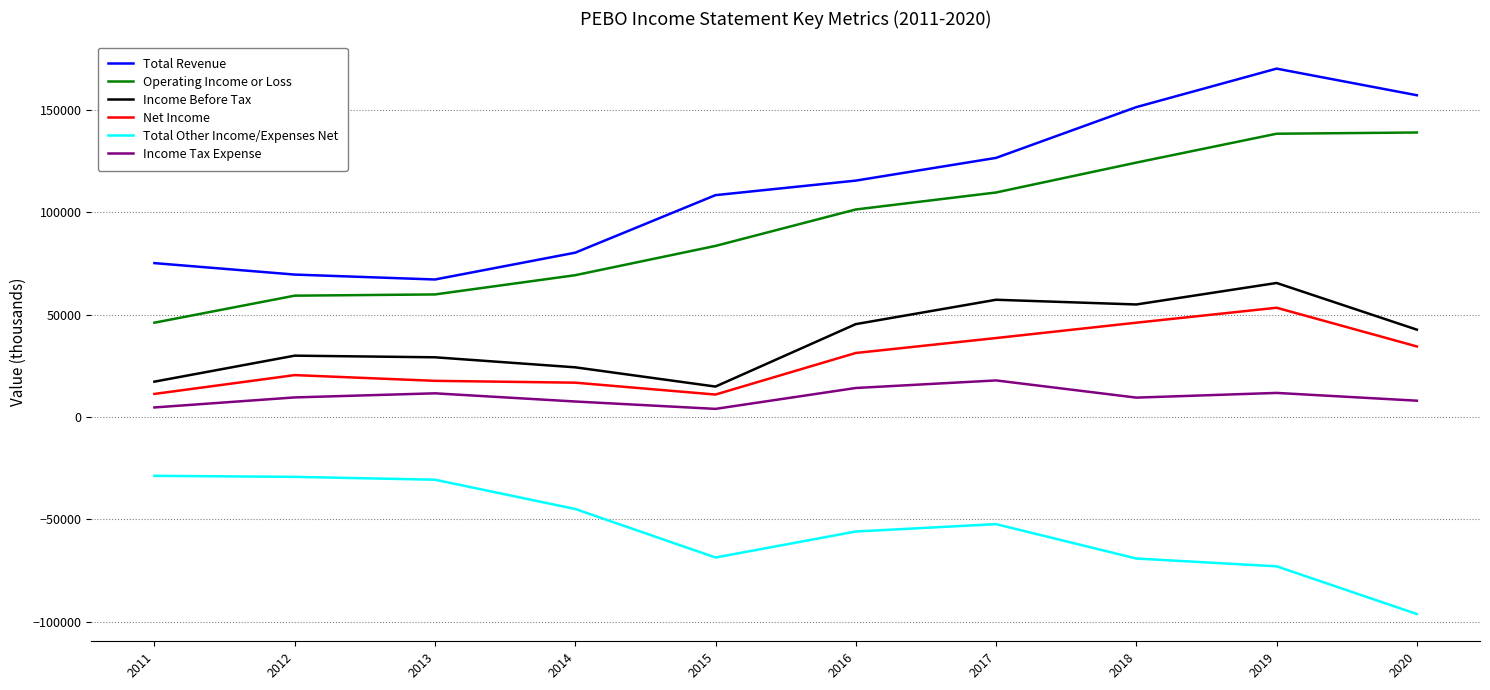

Rank the series at 2016 from highest to lowest value.

Total Revenue, Operating Income or Loss, Income Before Tax, Net Income, Income Tax Expense, Total Other Income/Expenses Net